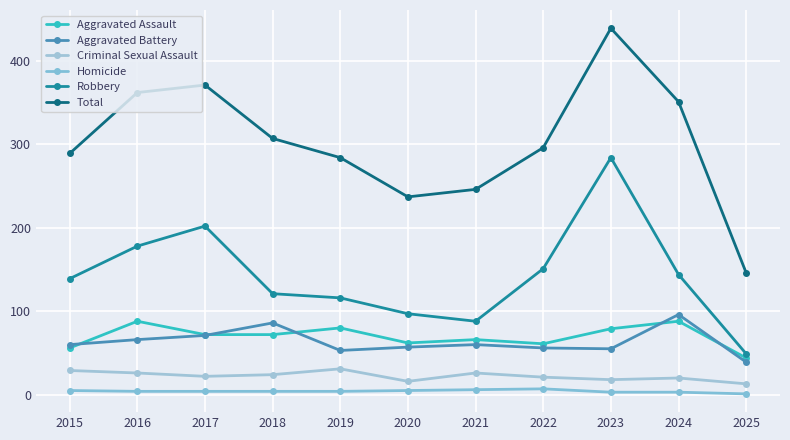

At which category does Homicide reach its first local peak?

2022